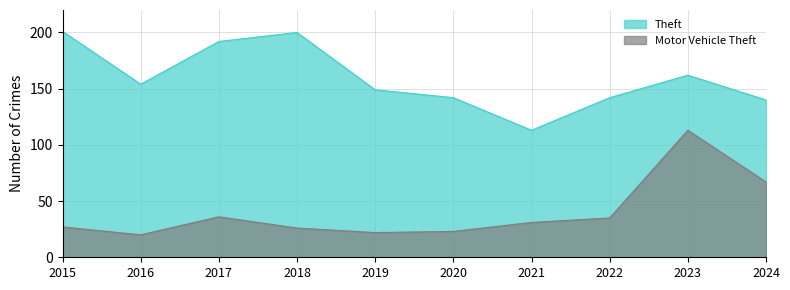

Reading left to right, what are all the values shown in this chart?

Theft: 201	154	192	200	149	142	113	142	162	140
Motor Vehicle Theft: 27	20	36	26	22	23	31	35	113	67